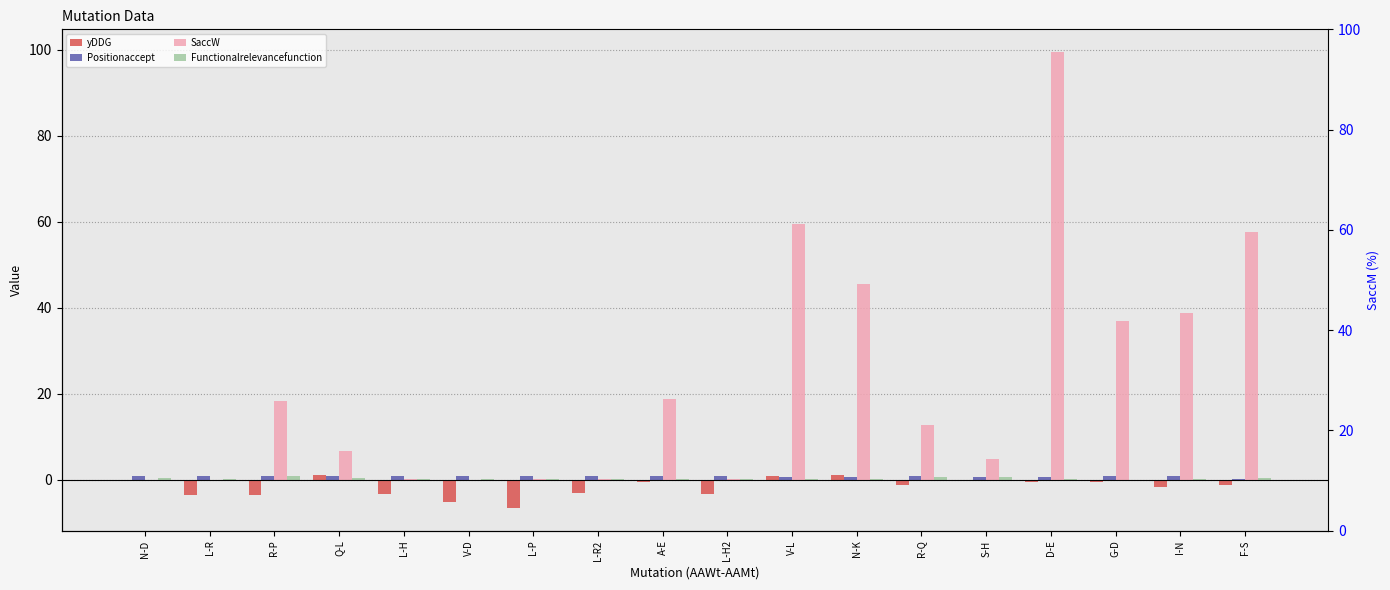

Is the value of Positionaccept at S-H greater than the value of SaccW at L-H2?

Yes